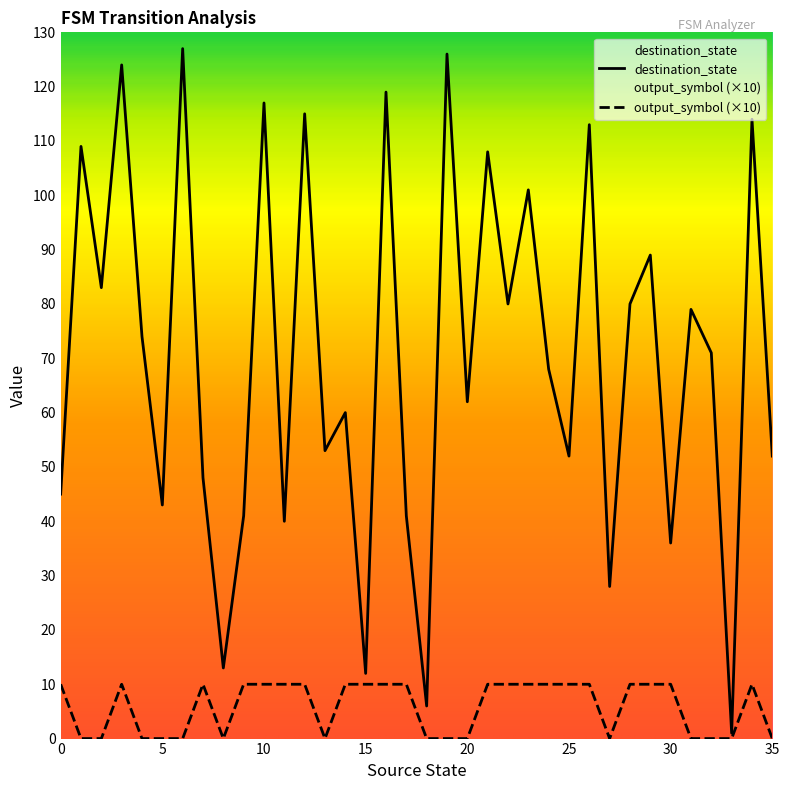

Reading left to right, list all the values displayed in this chart.

destination_state: 0=45	1=109	2=83	3=124	4=74	5=43	6=127	7=48	8=13	9=41	10=117	11=40	12=115	13=53	14=60	15=12	16=119	17=41	18=6	19=126	20=62	21=108	22=80	23=101	24=68	25=52	26=113	27=28	28=80	29=89	30=36	31=79	32=71	33=1	34=114	35=52
output_symbol: 0=10	1=0	2=0	3=10	4=0	5=0	6=0	7=10	8=0	9=10	10=10	11=10	12=10	13=0	14=10	15=10	16=10	17=10	18=0	19=0	20=0	21=10	22=10	23=10	24=10	25=10	26=10	27=0	28=10	29=10	30=10	31=0	32=0	33=0	34=10	35=0